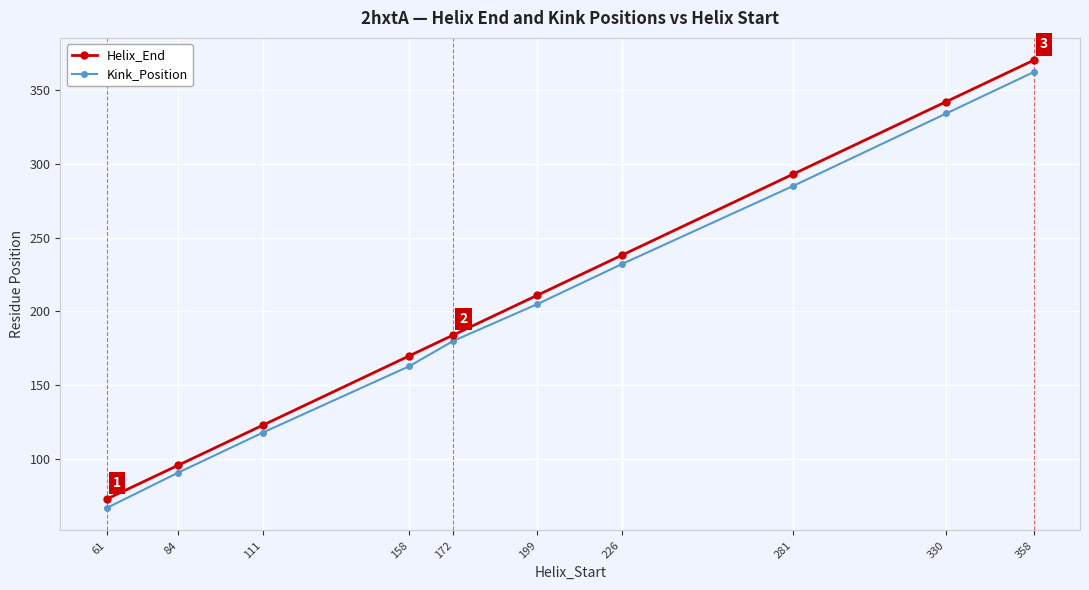

List the series in order of their peak value, lowest first.

Kink_Position, Helix_End